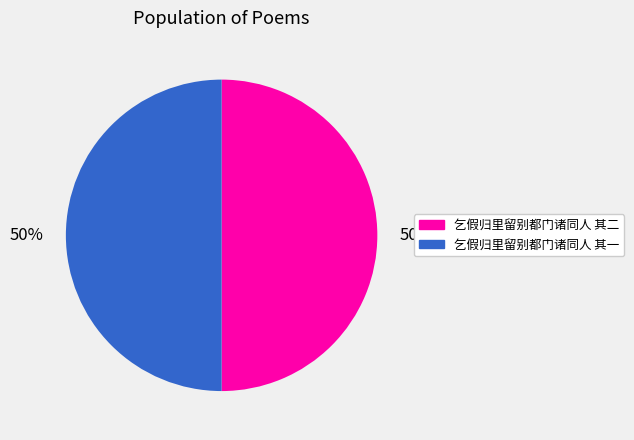

What percentage is the 乞假归里留别都门诸同人 其二 slice, to the nearest percent?

50%